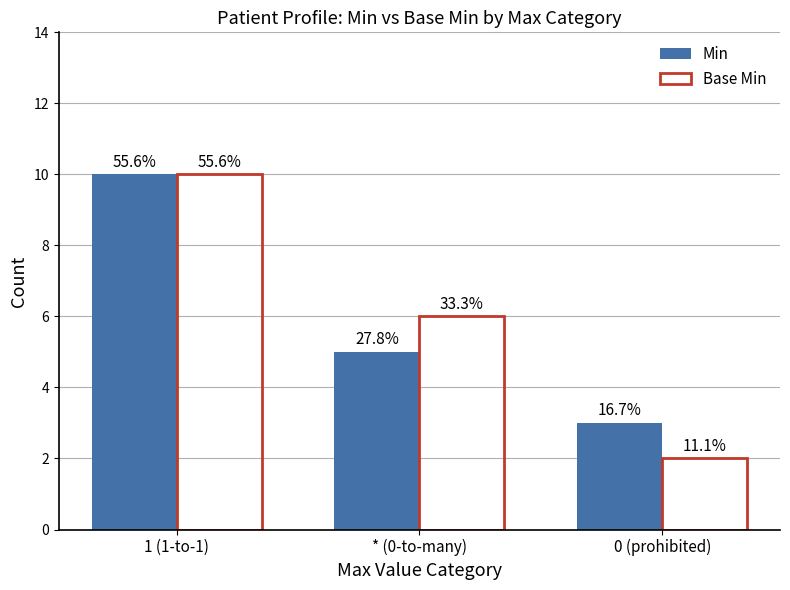

What are all the series names shown in the legend?

Min, Base Min